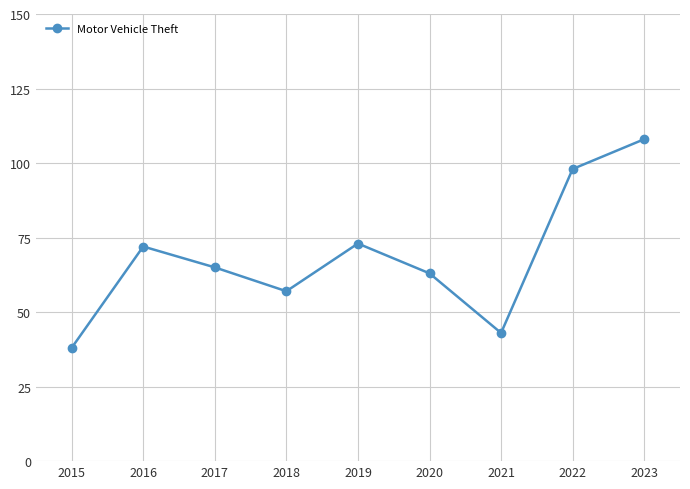

How many lines are shown in the chart?

1